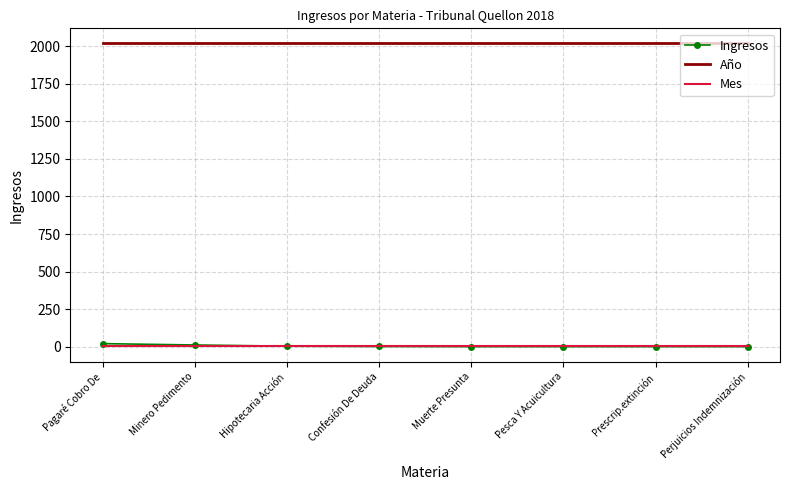

What are all the series names shown in the legend?

Ingresos, Año, Mes